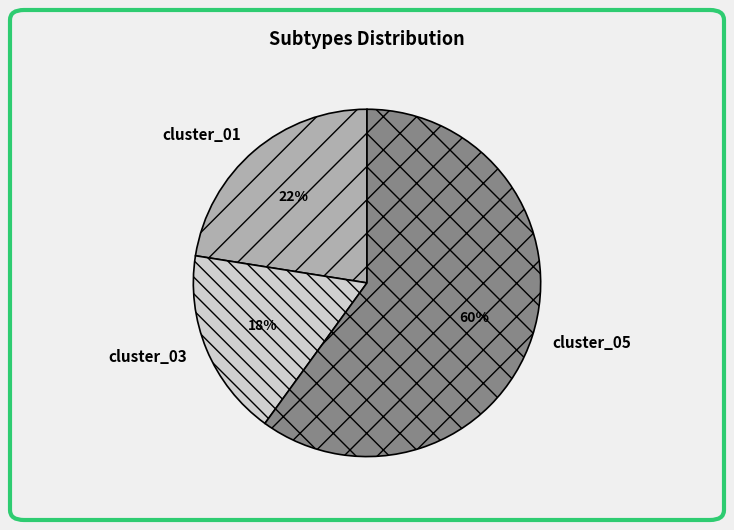

To the nearest percent, what is the difference between the largest and smallest slice percentages?

43%